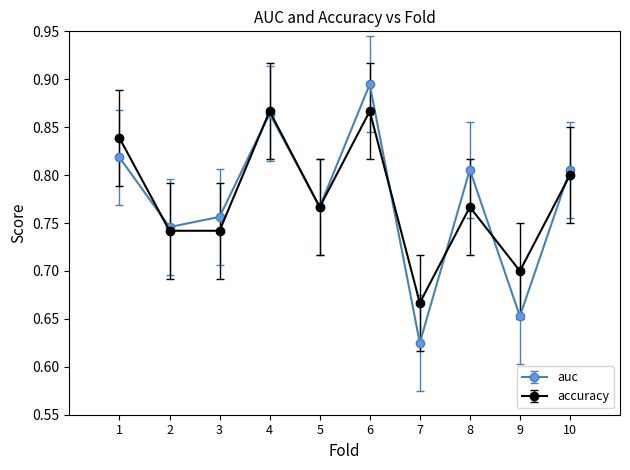

Which series has the largest range (max minus min)?

auc